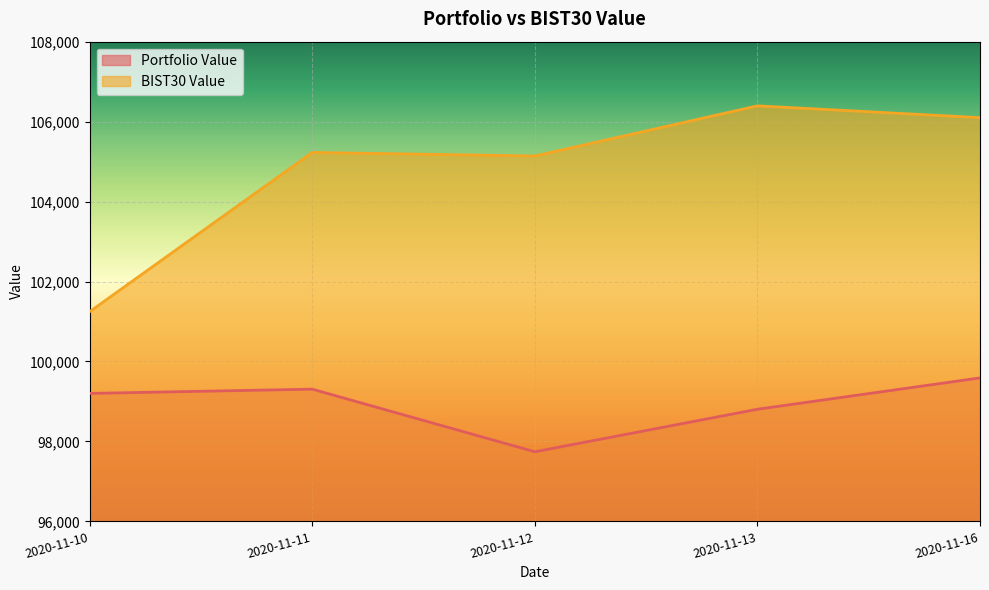

At which label does BIST30 Value reach its peak?

2020-11-13